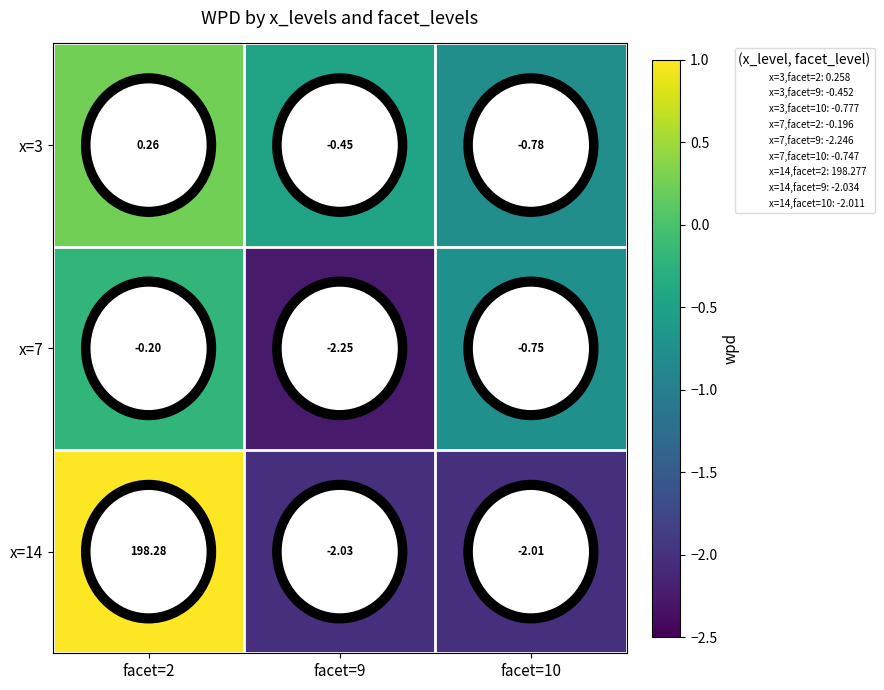

Is the value of x=3 at facet=10 greater than the value of x=14 at facet=10?

Yes